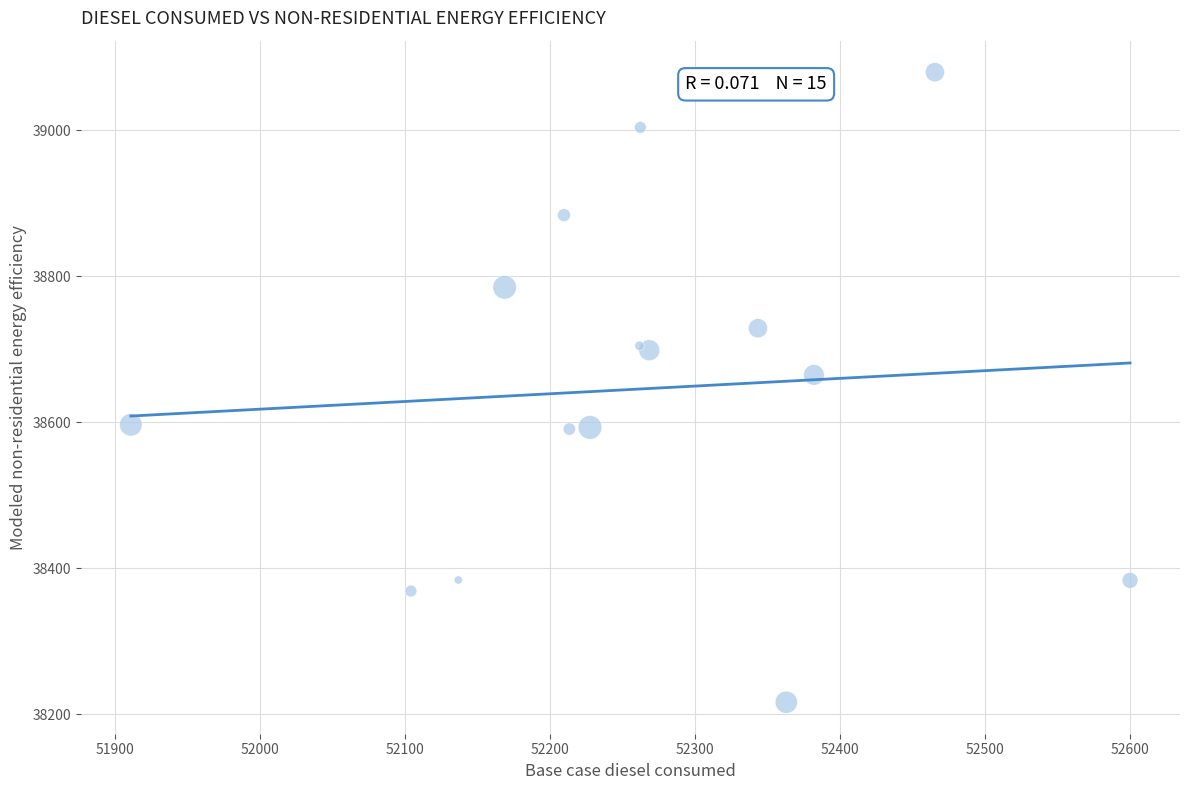

What Y value in the scatter plot is closest to 38647?

38664.8